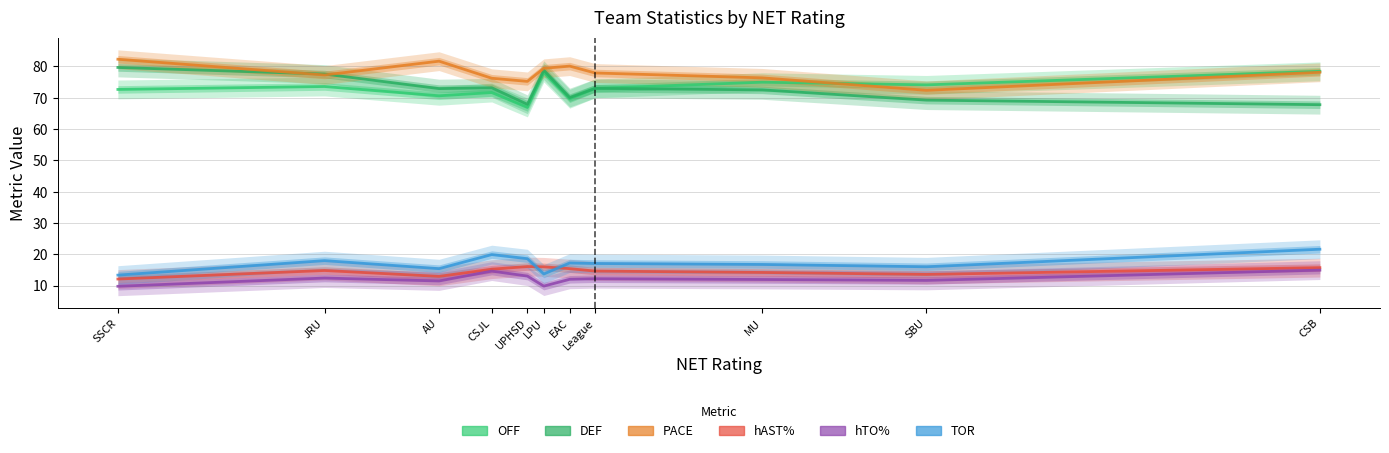

What is the difference between the maximum and minimum values in the hAST% series?

4.0